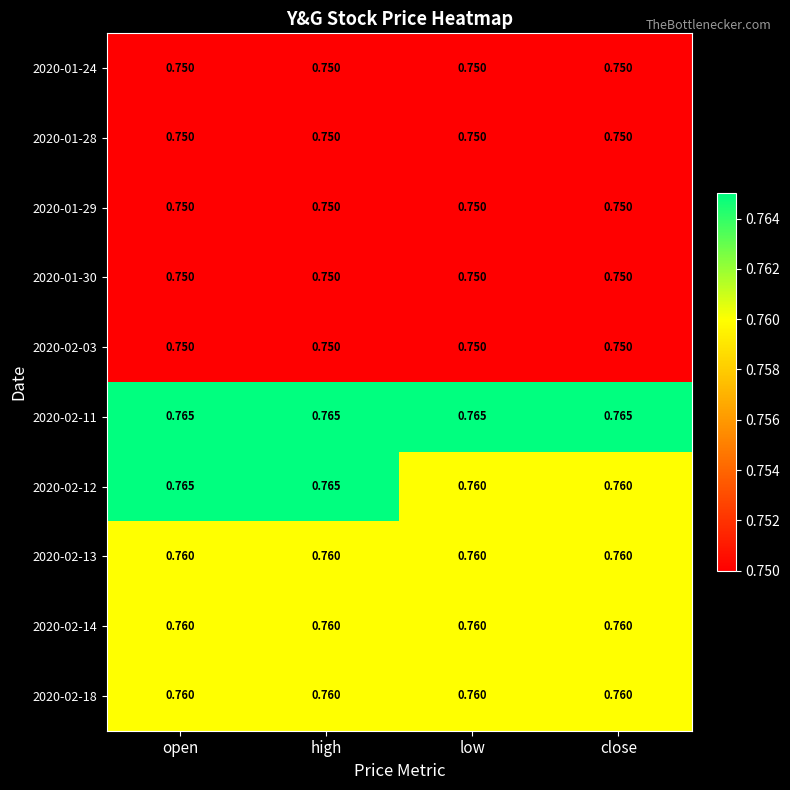

Is the value of 2020-02-14 at open greater than the value of 2020-01-24 at low?

Yes